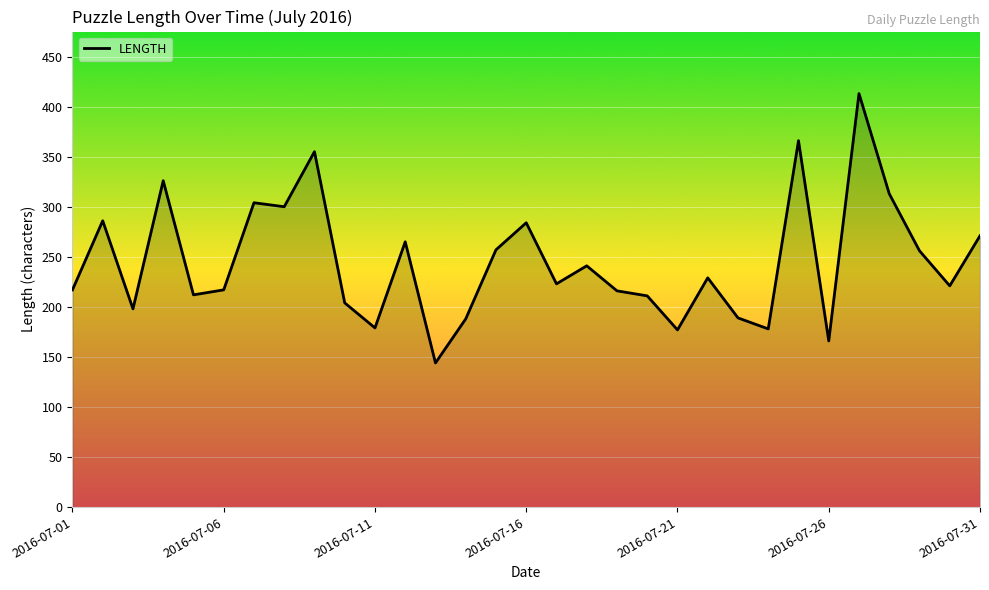

What is the smallest value displayed?

144